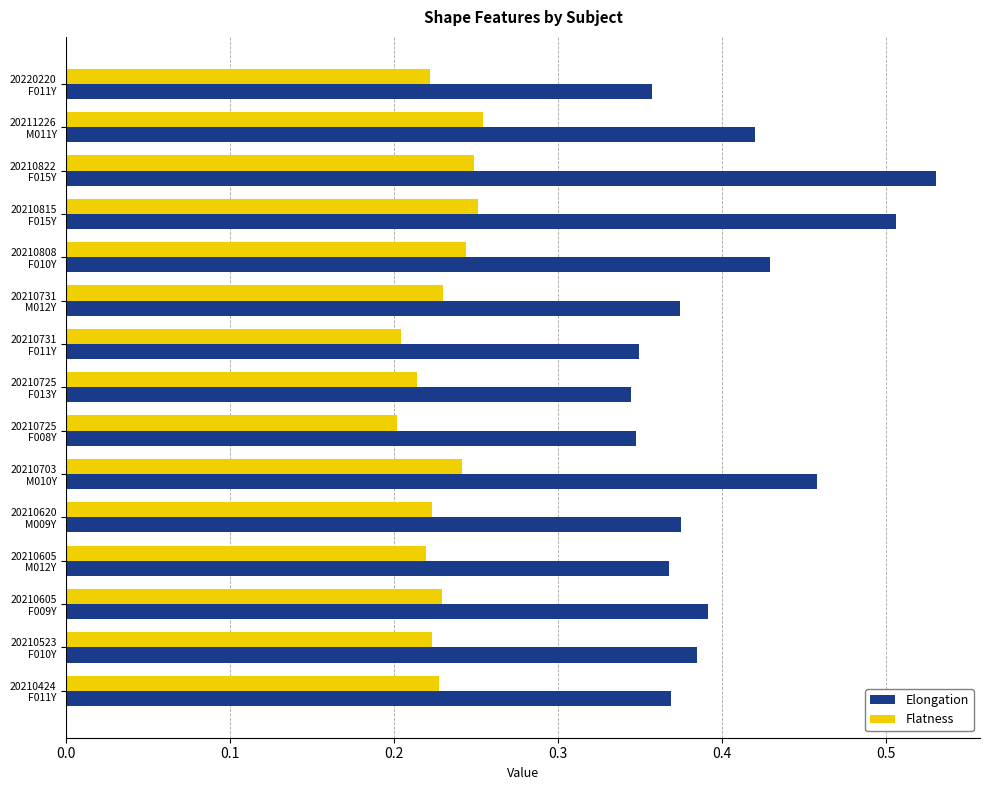

Which series has the largest total across all categories?

Elongation